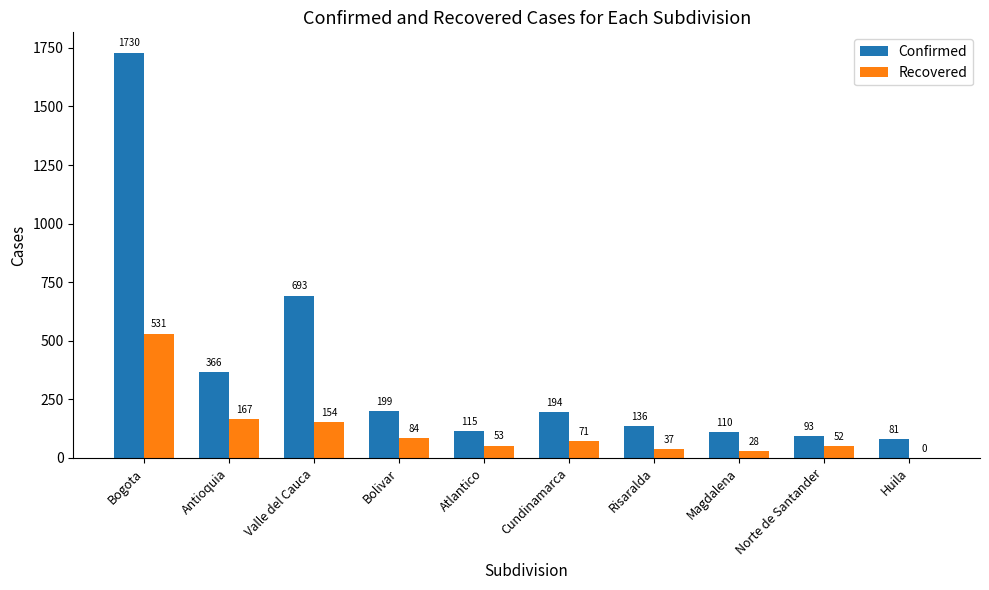

What is the sum of the Confirmed values at Norte de Santander and Valle del Cauca?

786